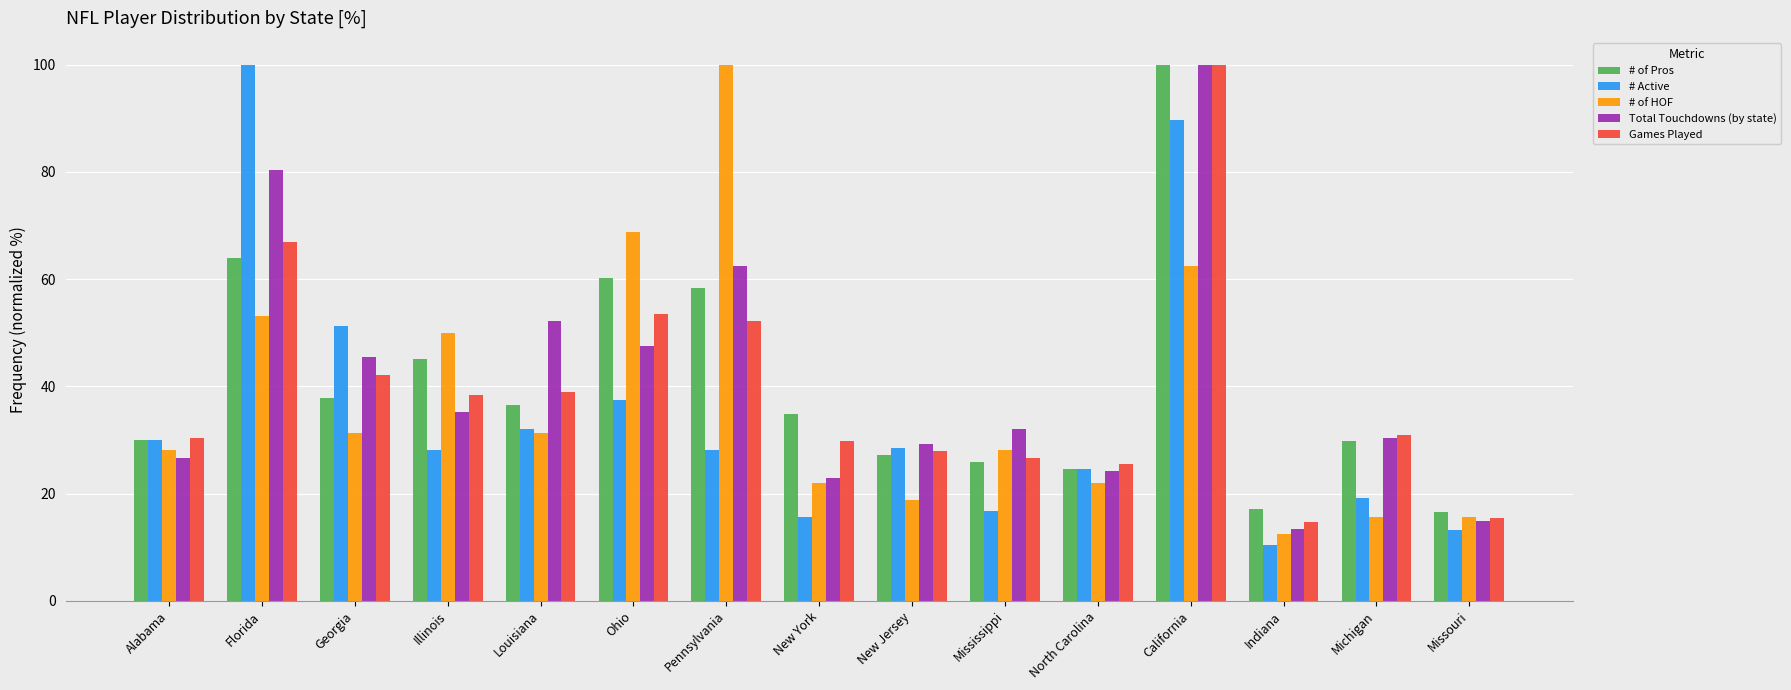

What are all the series names shown in the legend?

# of Pros, # Active, # of HOF, Total Touchdowns (by state), Games Played